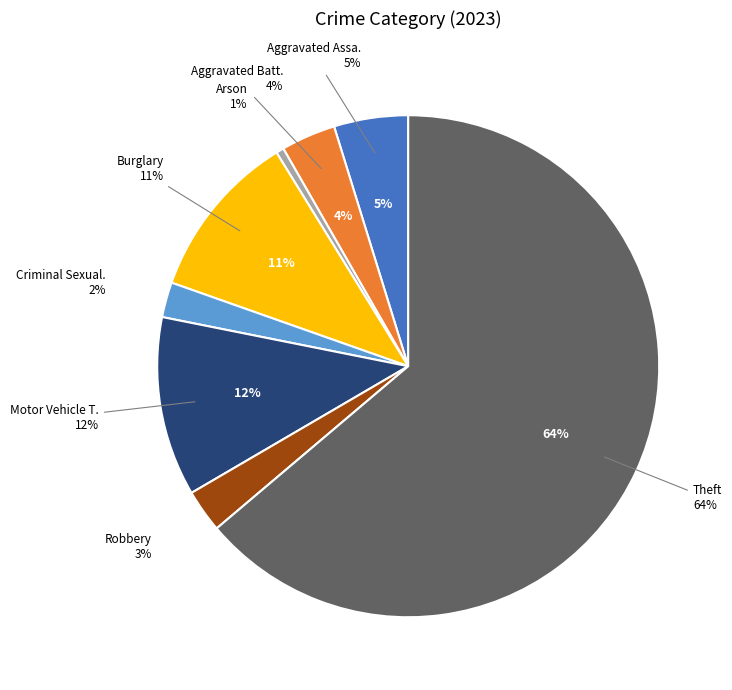

Is it true that Burglary is 24% of the pie?

False